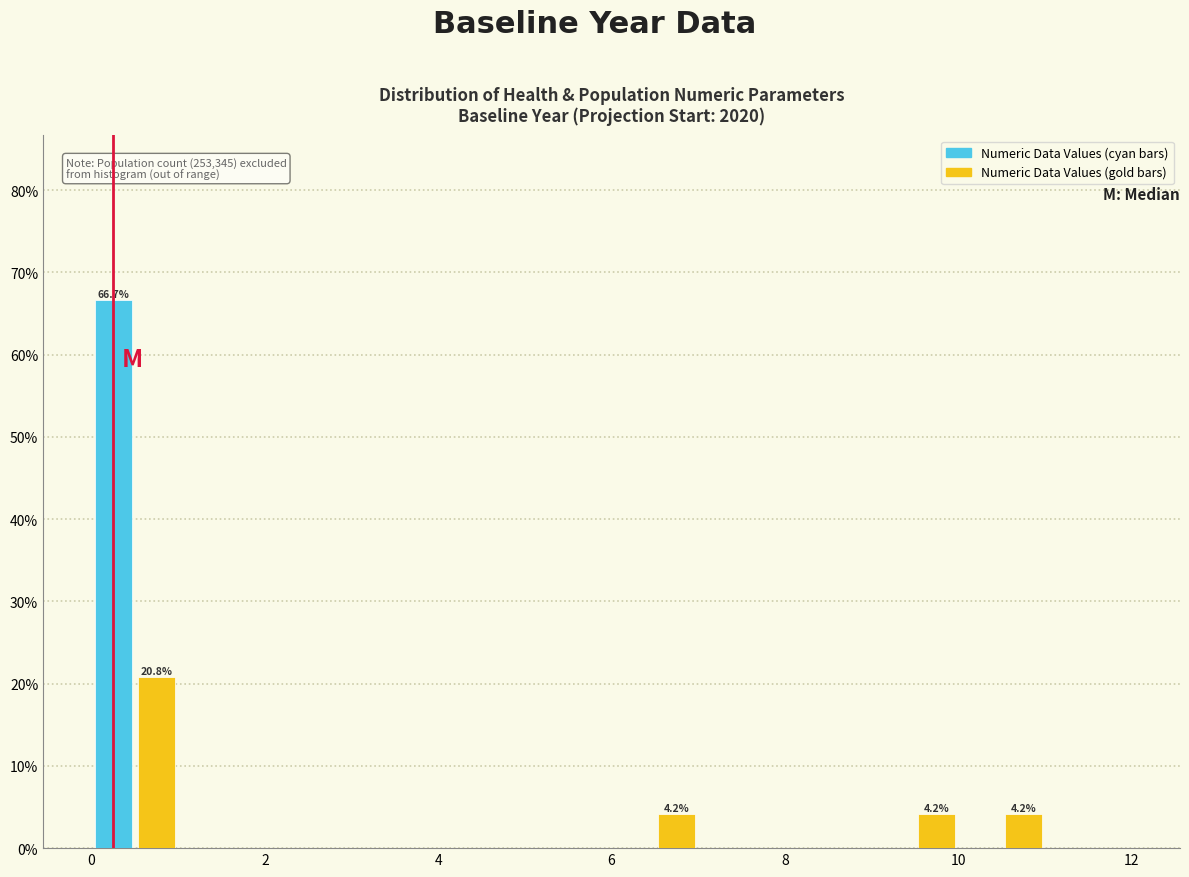

Read against the x-axis, roughly where is the centre of the tallest bar?

0.2